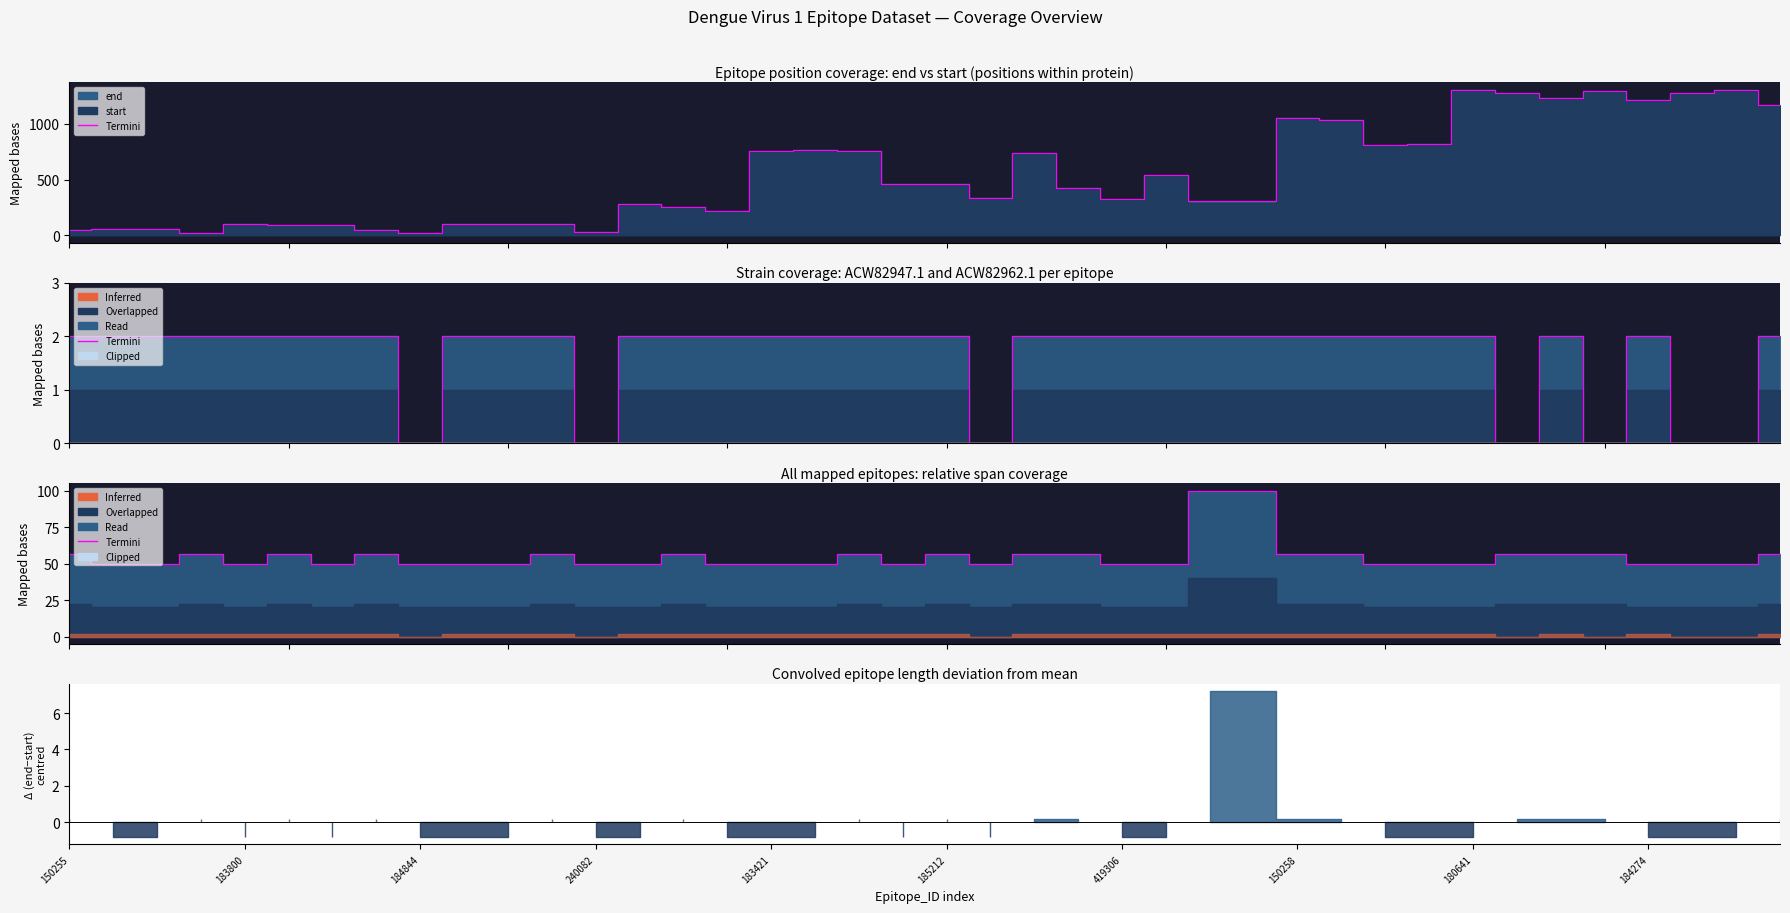

What is the difference between the second highest and minimum values?

50.0